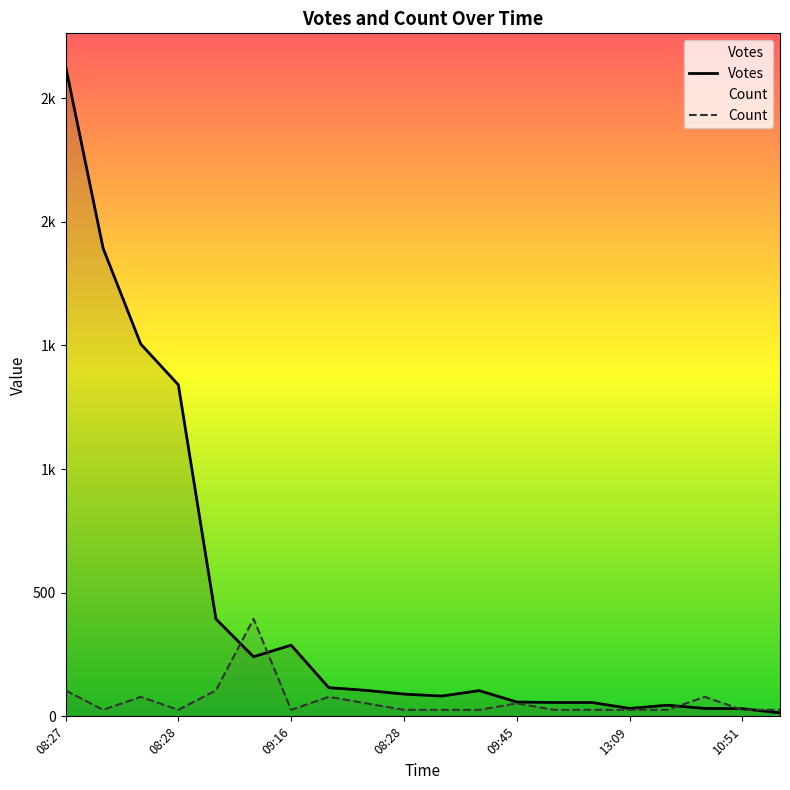

What are all the series names shown in the legend?

Votes, Count